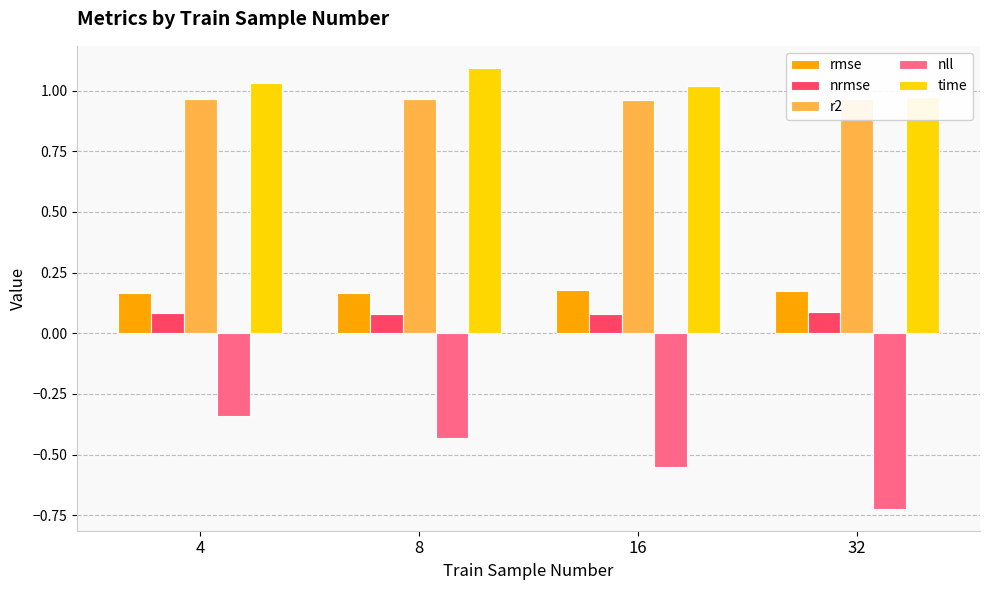

How many bars are there in total?

20